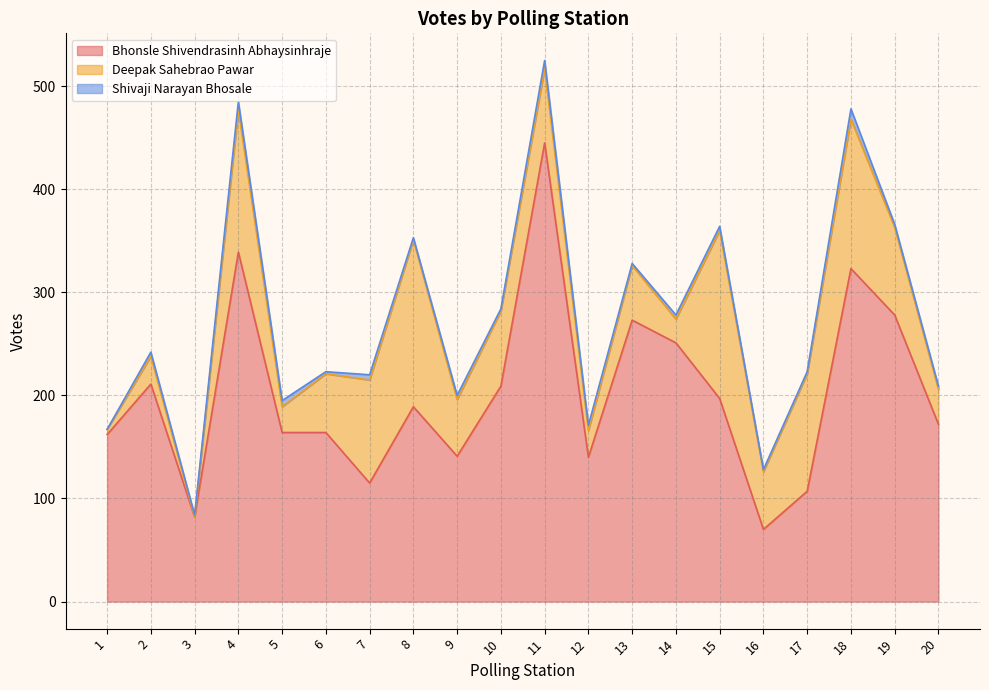

At which label does Deepak Sahebrao Pawar reach its peak?

15